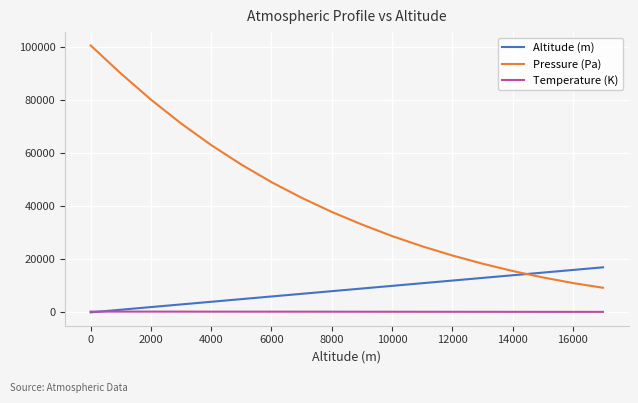

List the series in order of their peak value, lowest first.

Temperature (K), Altitude (m), Pressure (Pa)